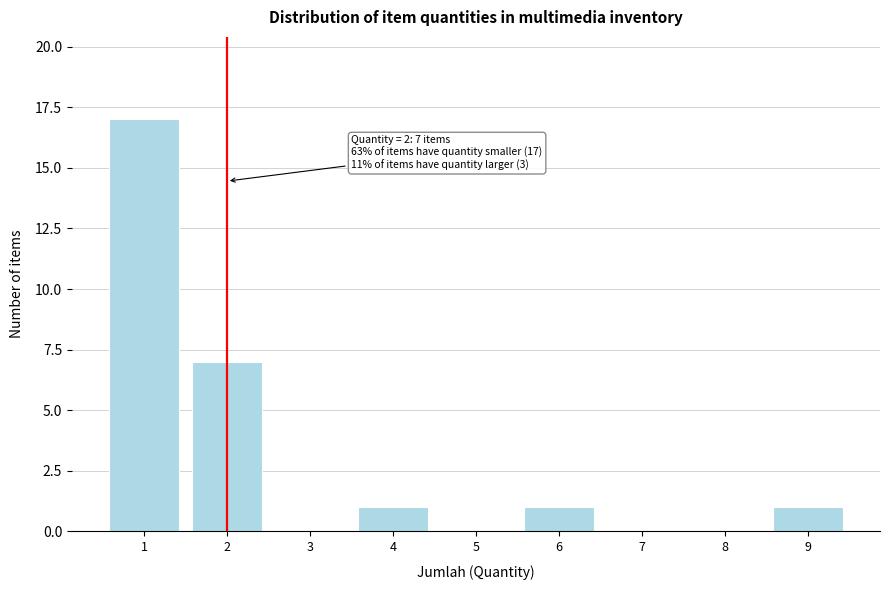

Reading left to right, transcribe all the data shown in this chart.

1=17	2=7	3=0	4=1	5=0	6=1	7=0	8=0	9=1